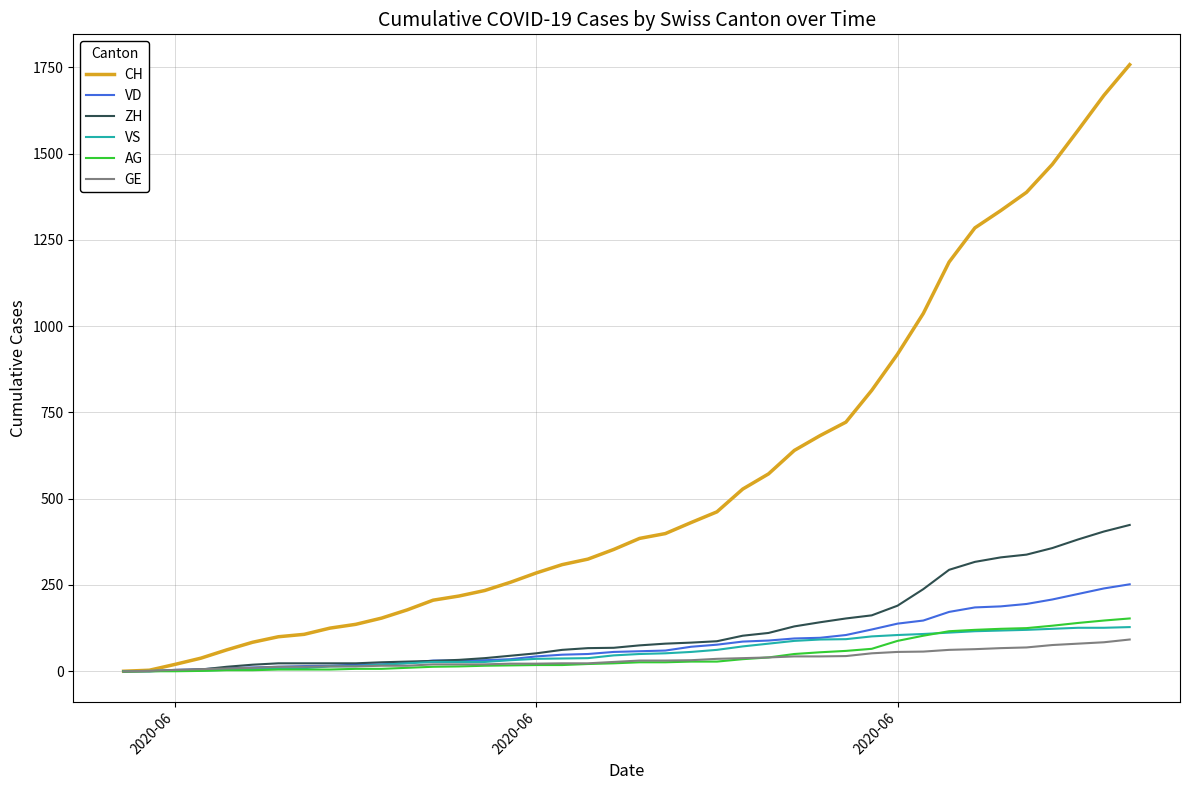

Which series has the widest spread of values?

CH